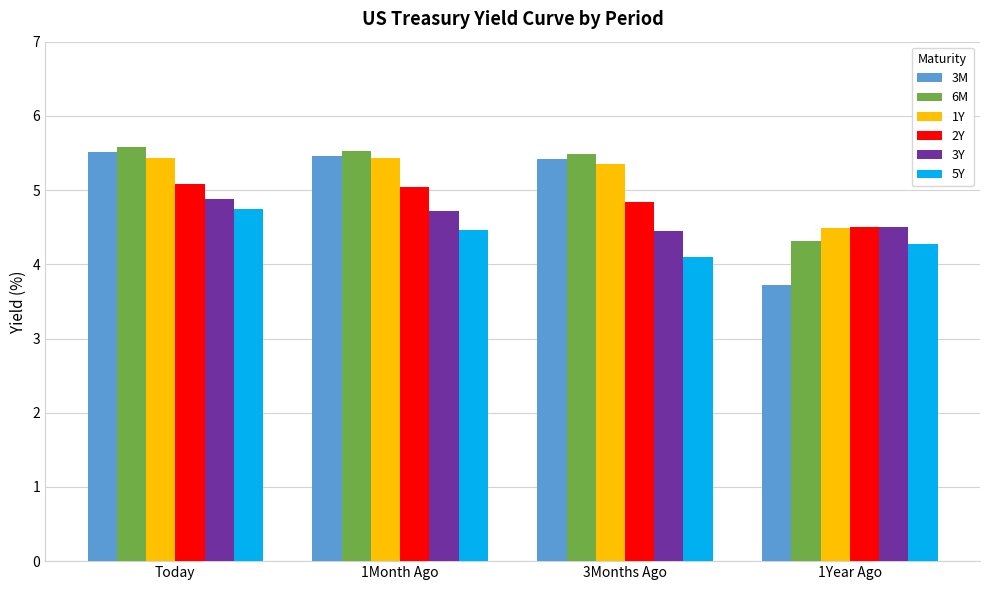

What is the total value across all series at 1Year Ago?

25.8